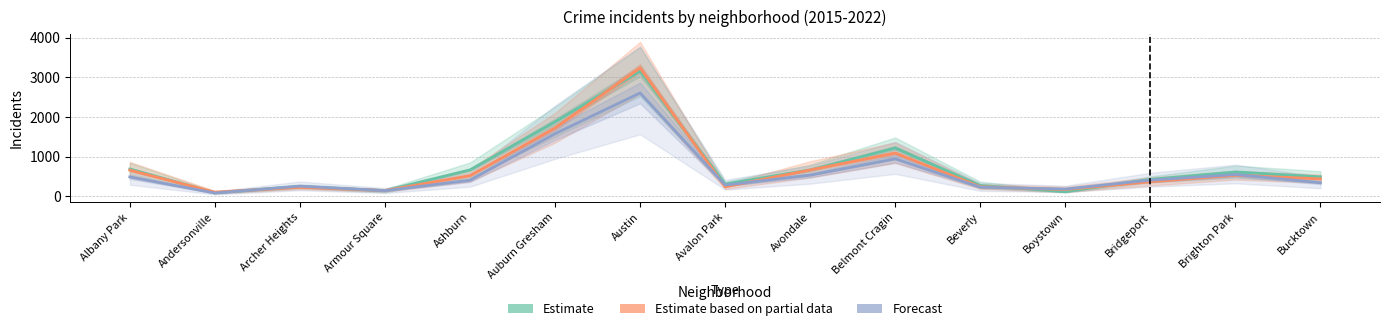

At which label is Forecast closest to 1348?

Auburn Gresham